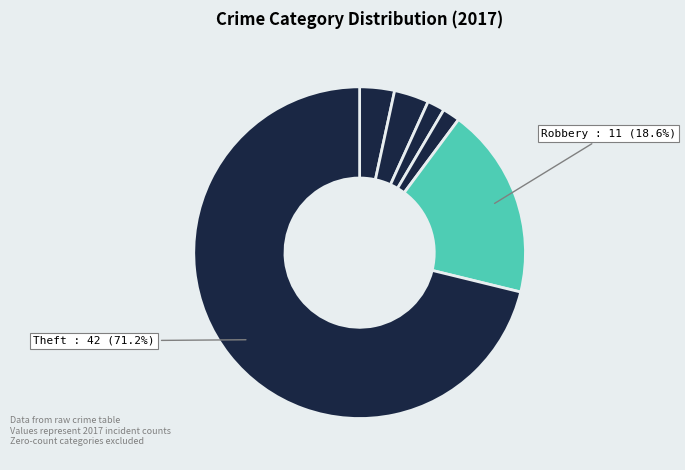

Count the number of slices in the pie.

6